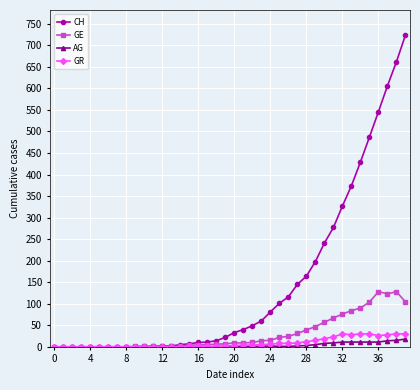

What is the maximum value shown in the chart?

724